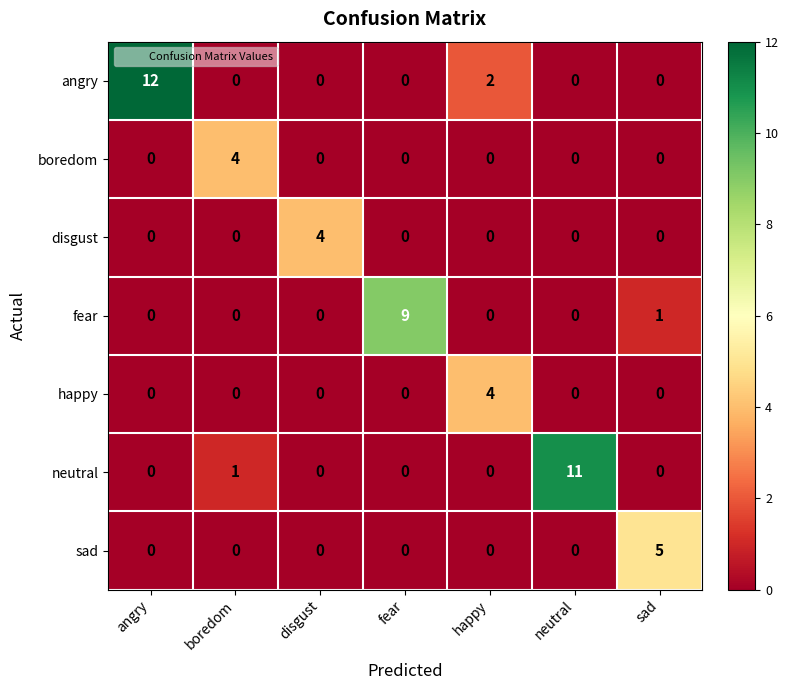

Count the number of categories in the chart.

7